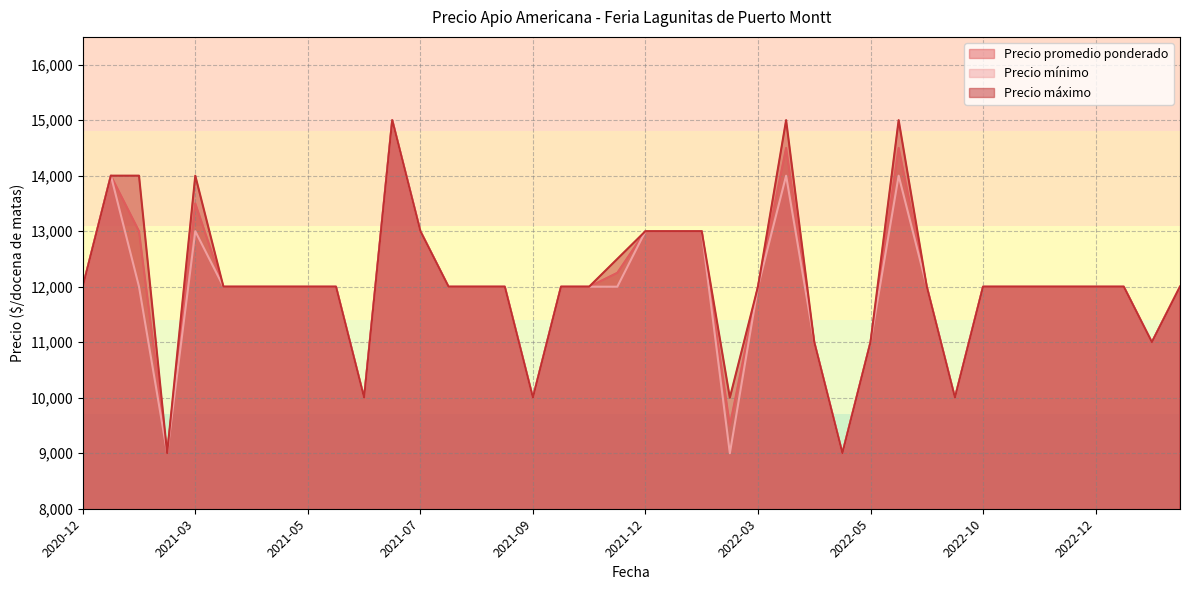

Reading left to right, transcribe all the data shown in this chart.

Precio promedio ponderado: 12000	14000	13000	9000	13500	12000	12000	12000	12000	12000	10000	15000	13000	12000	12000	12000	10000	12000	12000	12250	13000	13000	13000	9500	12000	14500	11000	9000	11000	14500	12000	10000	12000	12000	12000	12000	12000	12000	11000	12000
Precio mínimo: 12000	14000	12000	9000	13000	12000	12000	12000	12000	12000	10000	15000	13000	12000	12000	12000	10000	12000	12000	12000	13000	13000	13000	9000	12000	14000	11000	9000	11000	14000	12000	10000	12000	12000	12000	12000	12000	12000	11000	12000
Precio máximo: 12000	14000	14000	9000	14000	12000	12000	12000	12000	12000	10000	15000	13000	12000	12000	12000	10000	12000	12000	12500	13000	13000	13000	10000	12000	15000	11000	9000	11000	15000	12000	10000	12000	12000	12000	12000	12000	12000	11000	12000